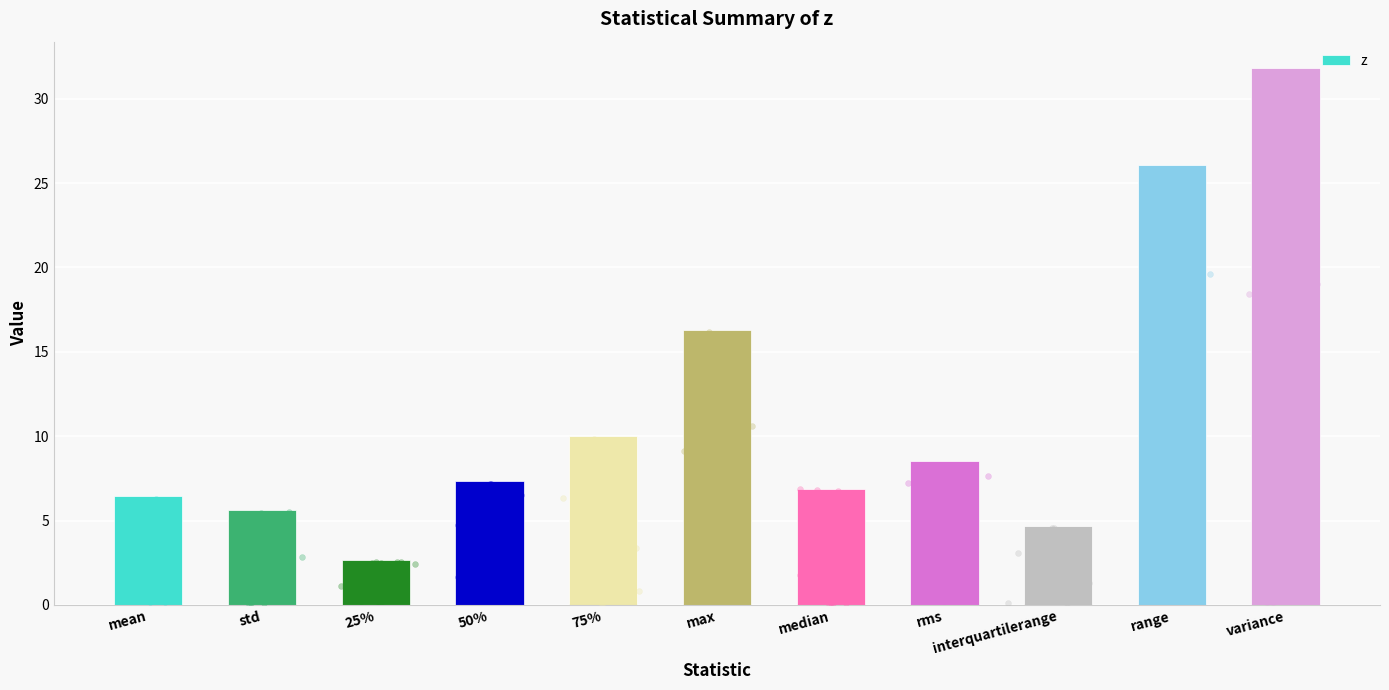

Approximately how many times larger is the value at 75% compared to median?

1.5